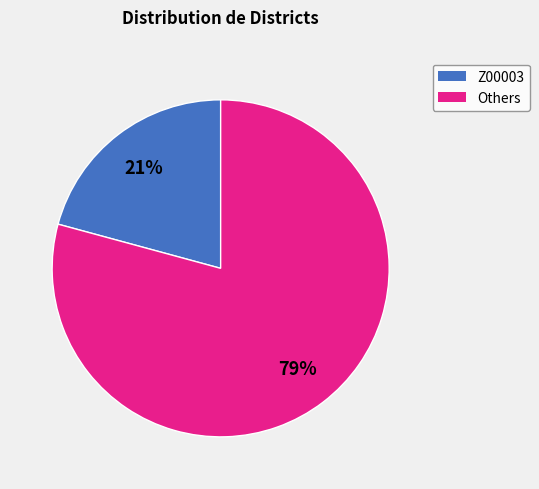

Is there a majority slice in this chart?

Yes